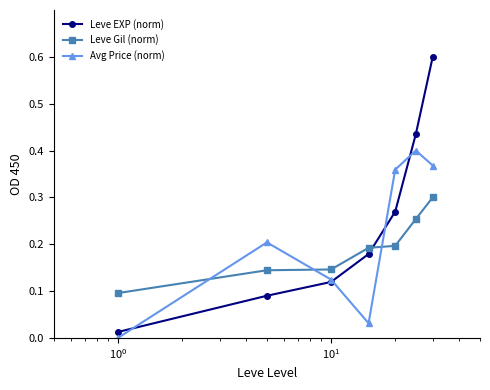

How many data points does each series have?

7